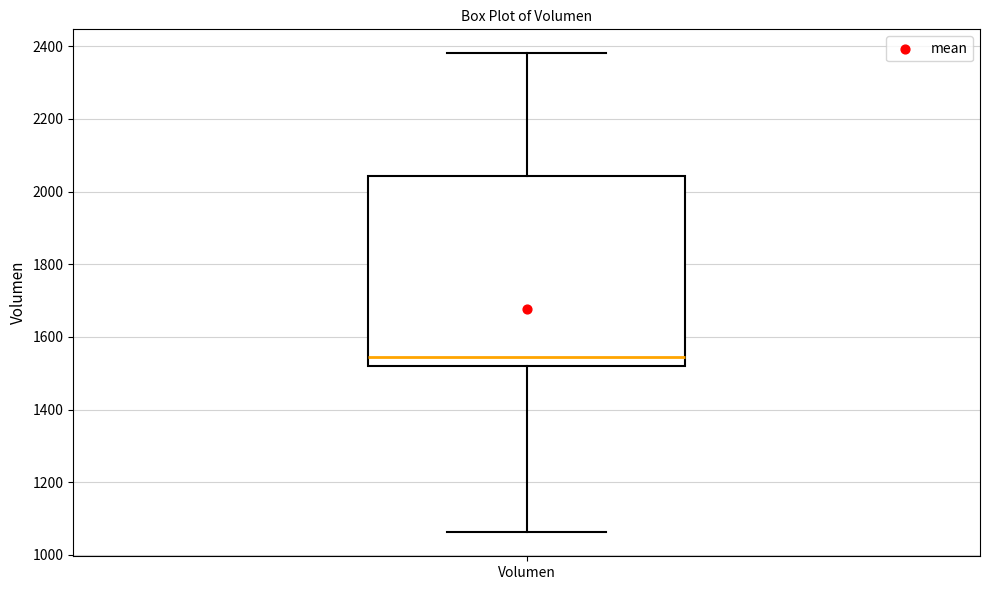

Transcribe this box plot: give where the median line is, the range the box spans, and where the two whiskers end, as read against the y-axis. The values are not printed on the chart, so give them approximately, as read against the axis.

median 1540, box 1520 to 2040, whiskers 1060 to 2380